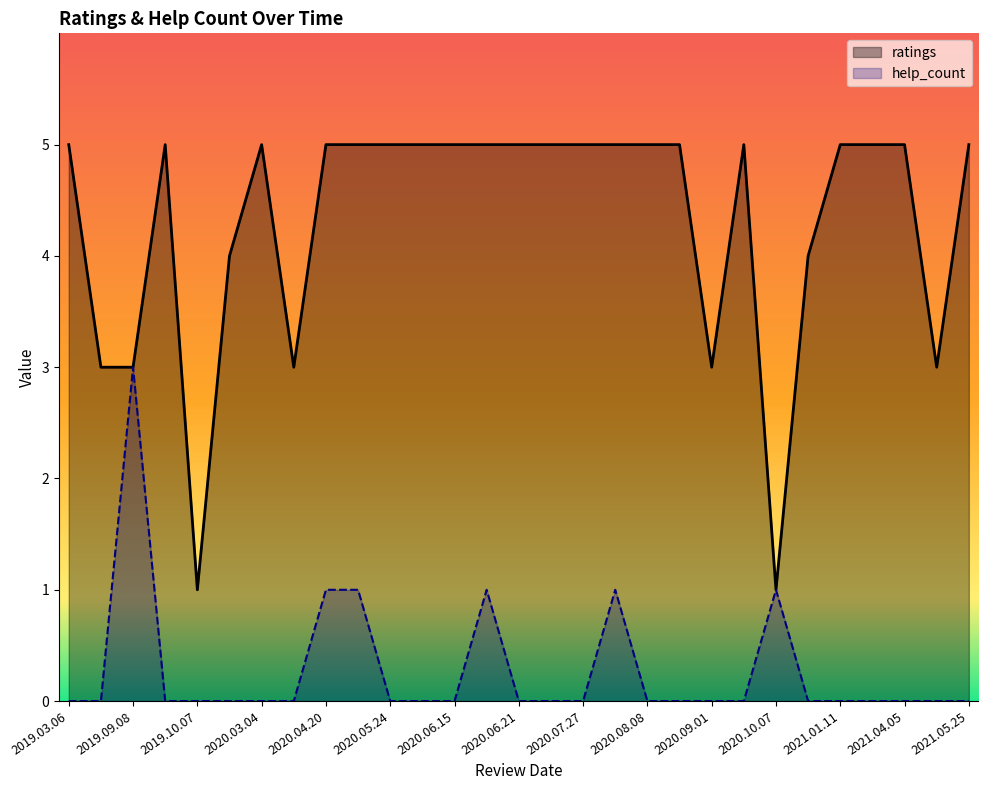

What is the minimum value for ratings?

1